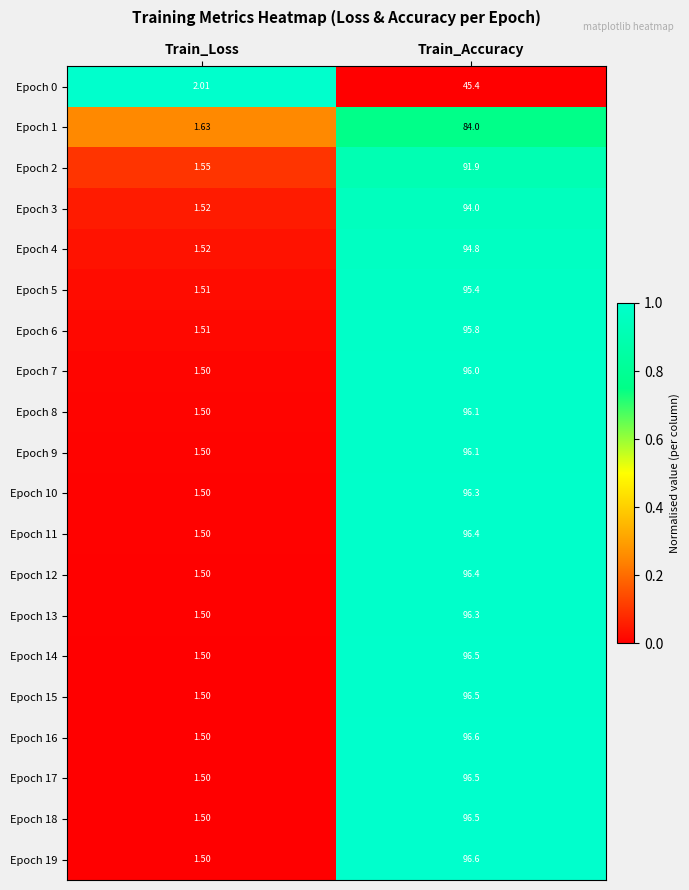

Is the value of Epoch 0 at Train_Accuracy greater than the value of Epoch 15 at Train_Accuracy?

No